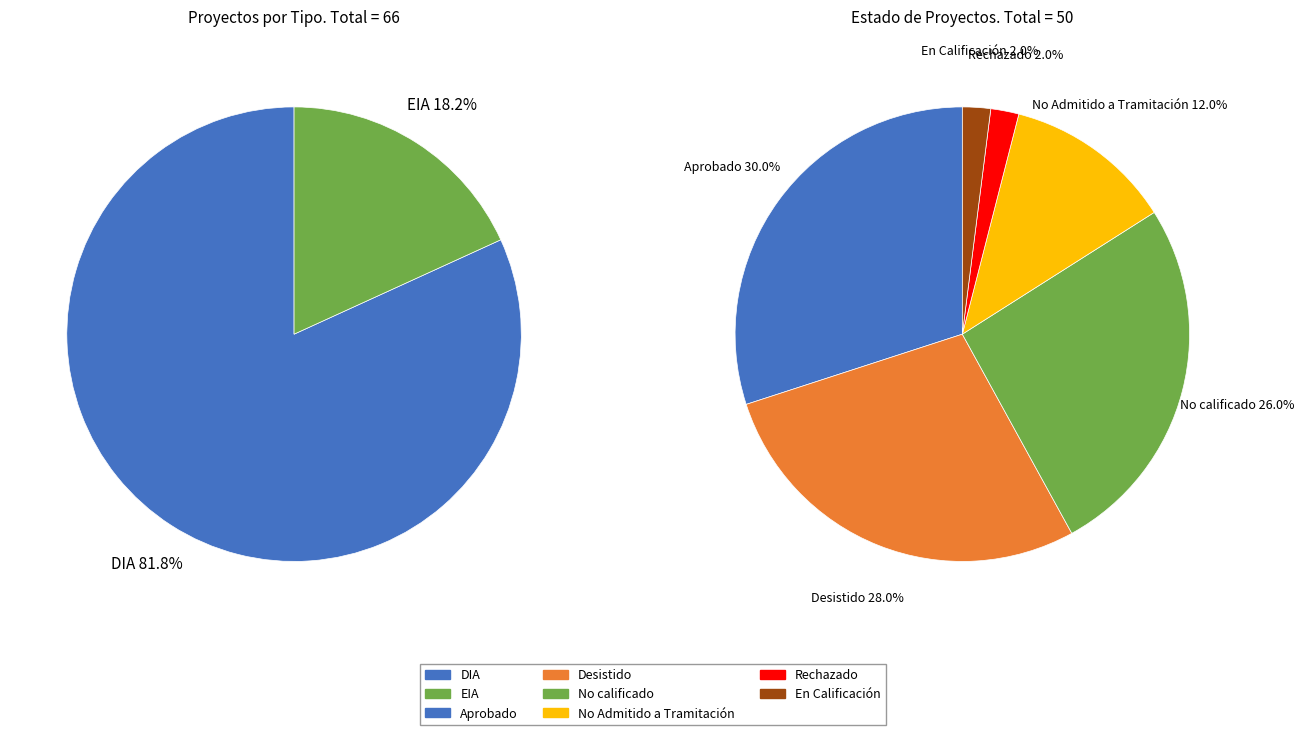

Which slice is the largest?

DIA